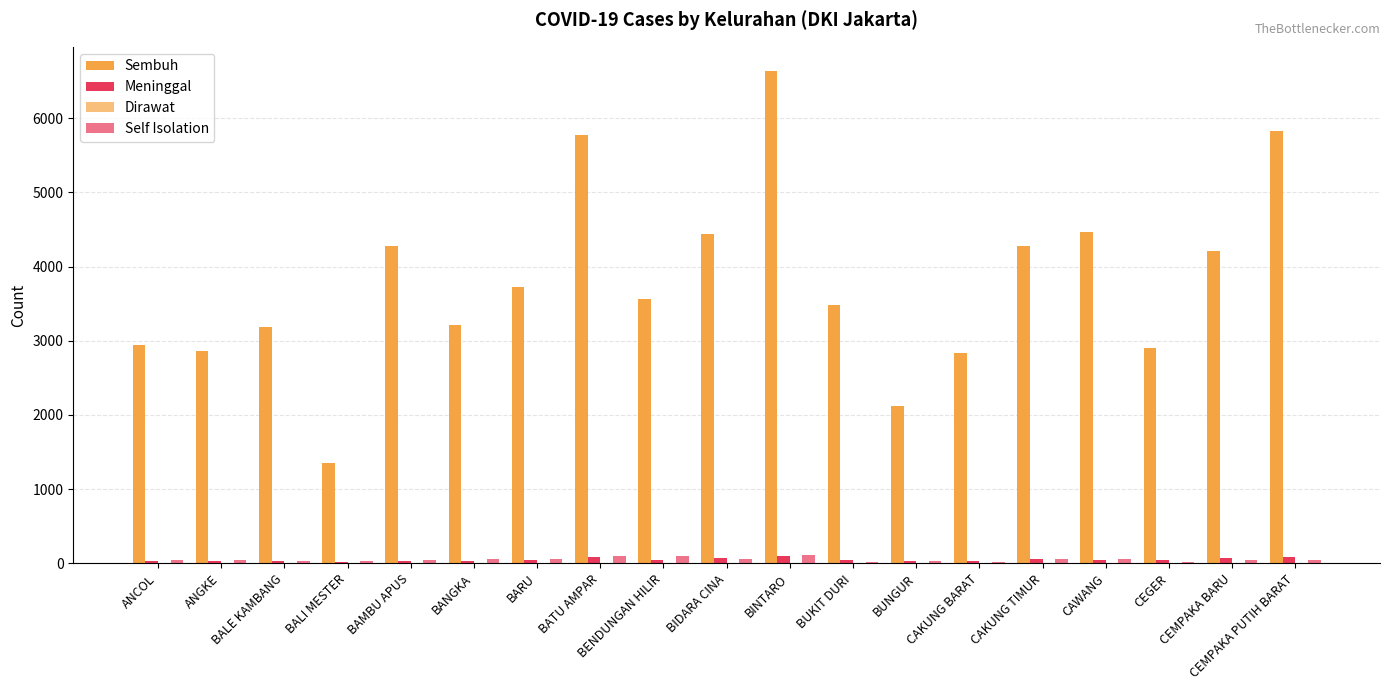

At which category is the sum across all series the highest?

BINTARO